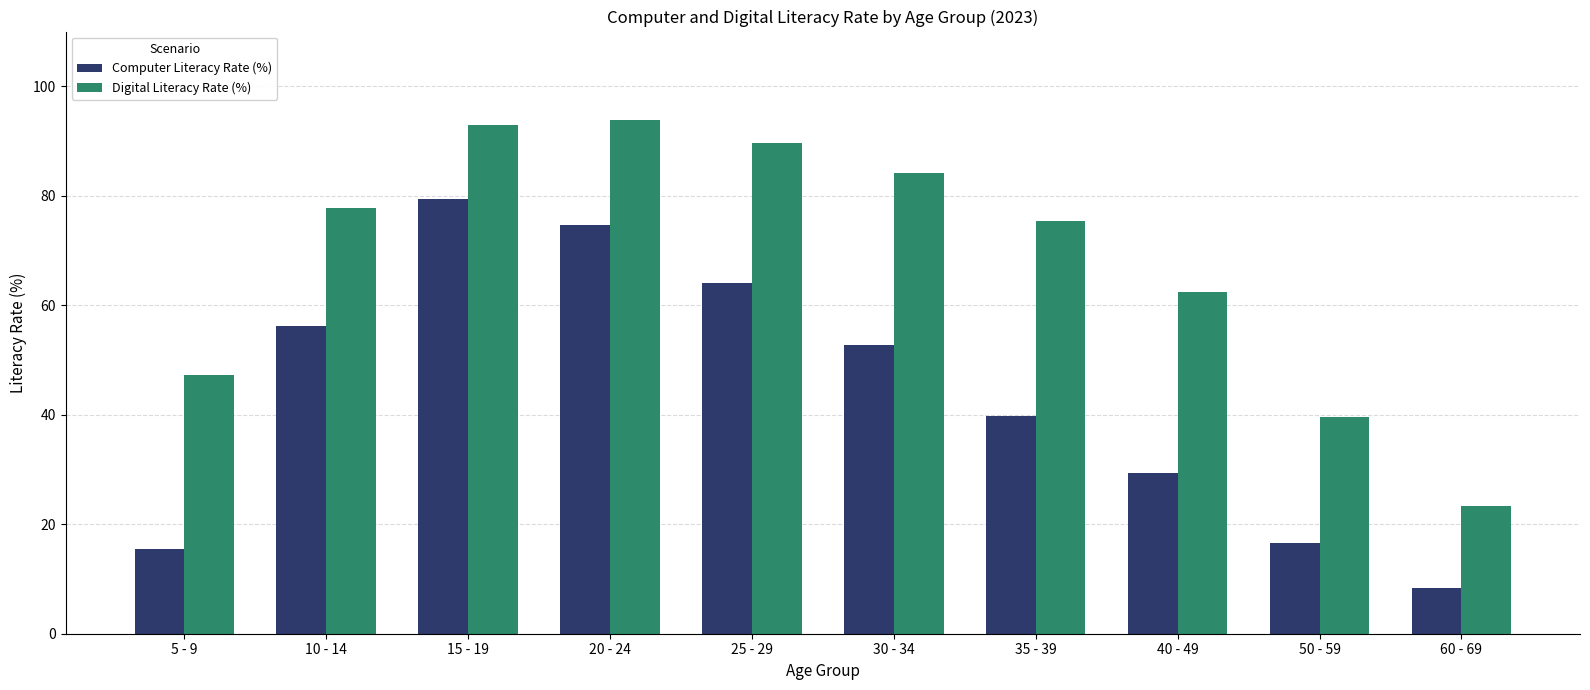

At which label does Computer Literacy Rate (%) reach its minimum?

60 - 69